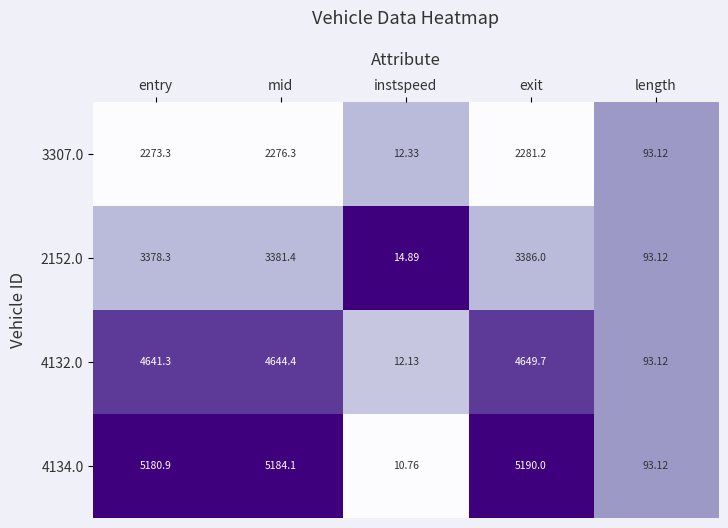

Where does the 4134.0 series first go above 5180?

entry